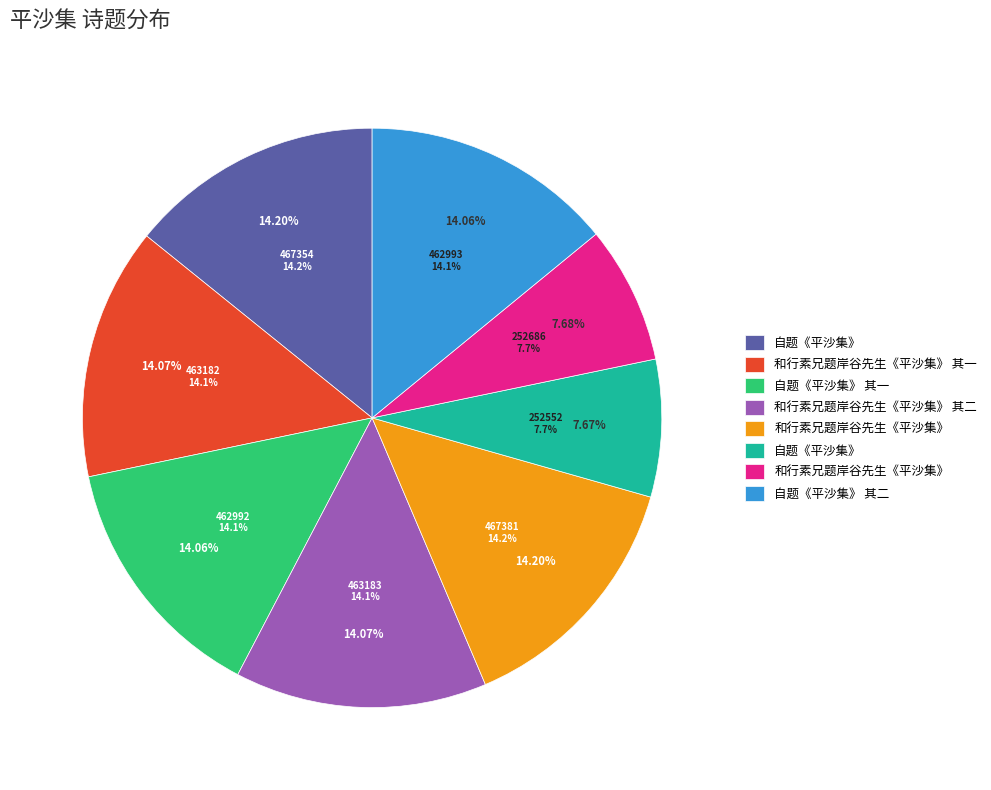

To the nearest percent, what percentage of the pie is 自题《平沙集》?

14%